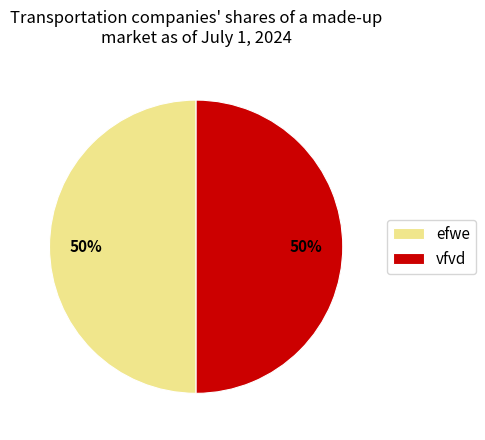

To the nearest percent, what is the average slice percentage?

50%